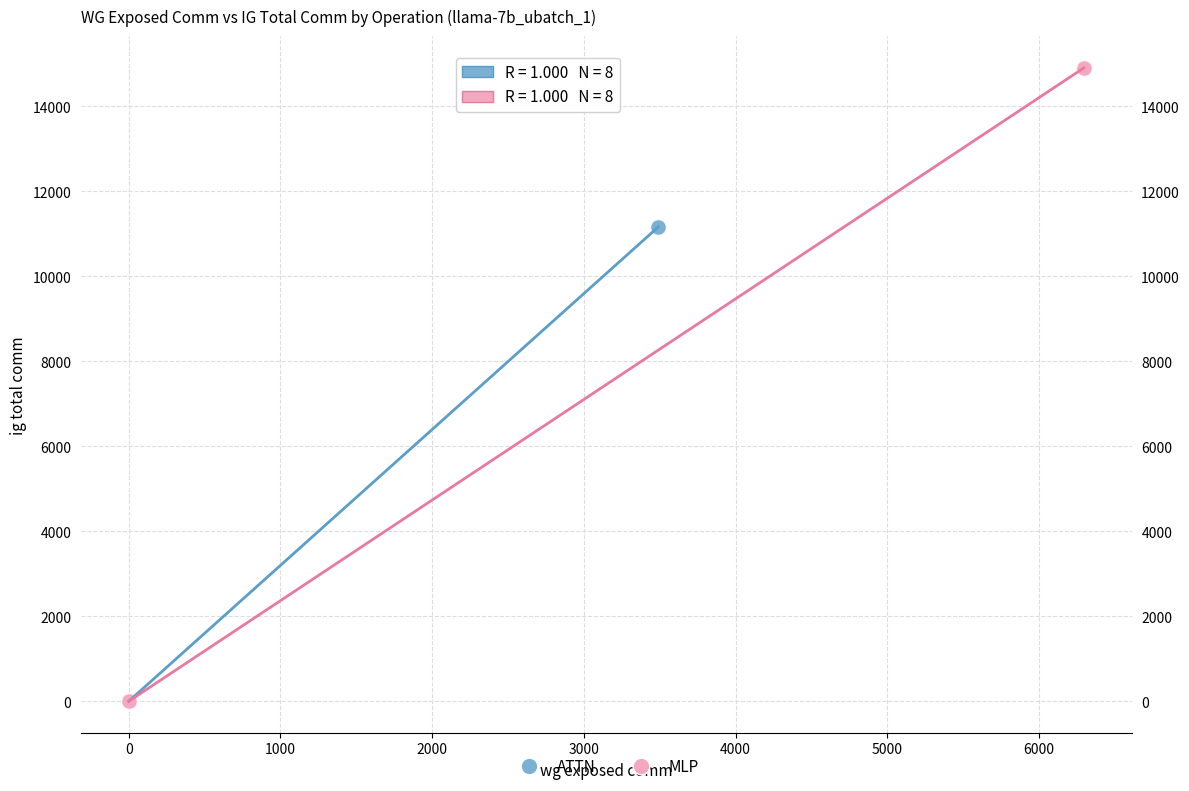

Which series reaches the maximum Y coordinate?

MLP